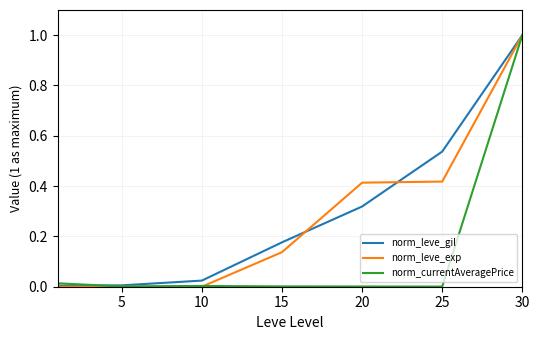

True or false: norm_leve_gil has more than 1 points higher than both neighbors.

False